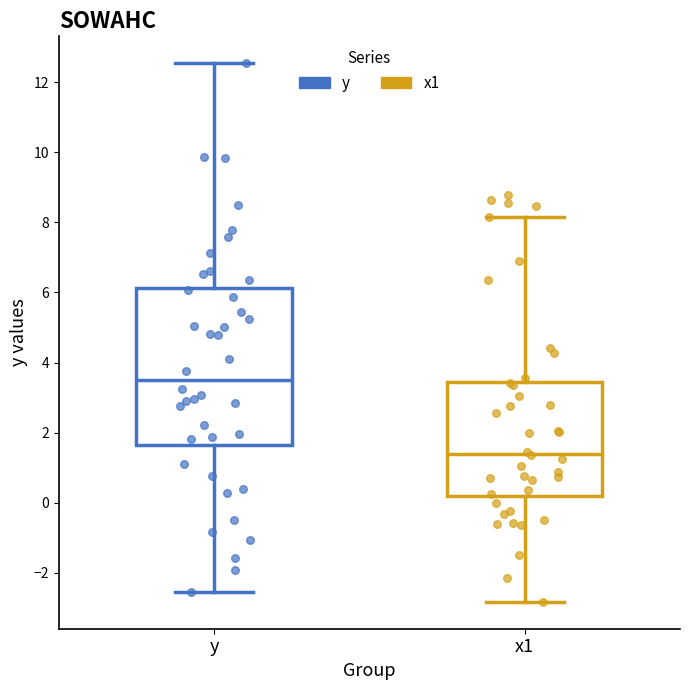

Reading left to right, read every box against the y-axis: the position of its median line, the range the box covers, and the ends of its whiskers. The values are not printed on the chart, so give them approximately, as read against the axis.

y: median 3.6, box 1.6 to 6.2, whiskers -2.6 to 12.6
x1: median 1.4, box 0.2 to 3.4, whiskers -2.8 to 8.2